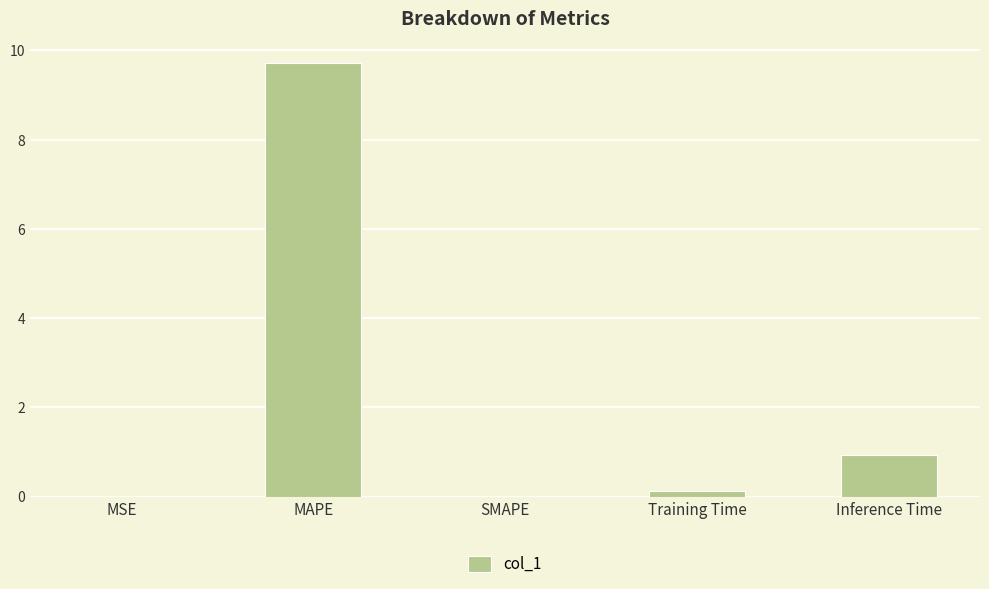

Which category has the highest value across all series?

MAPE